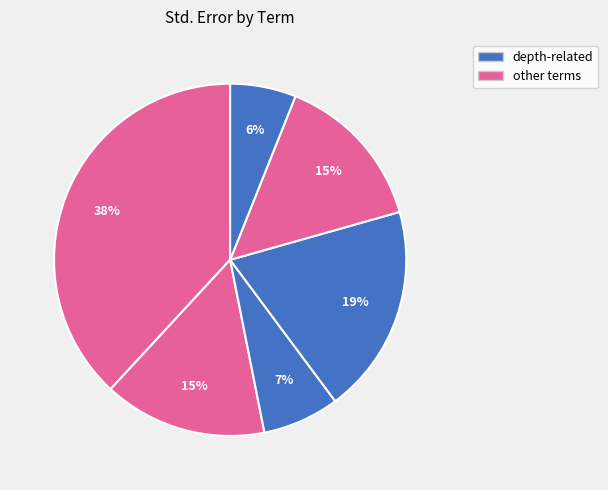

How many segments does this pie chart have?

6